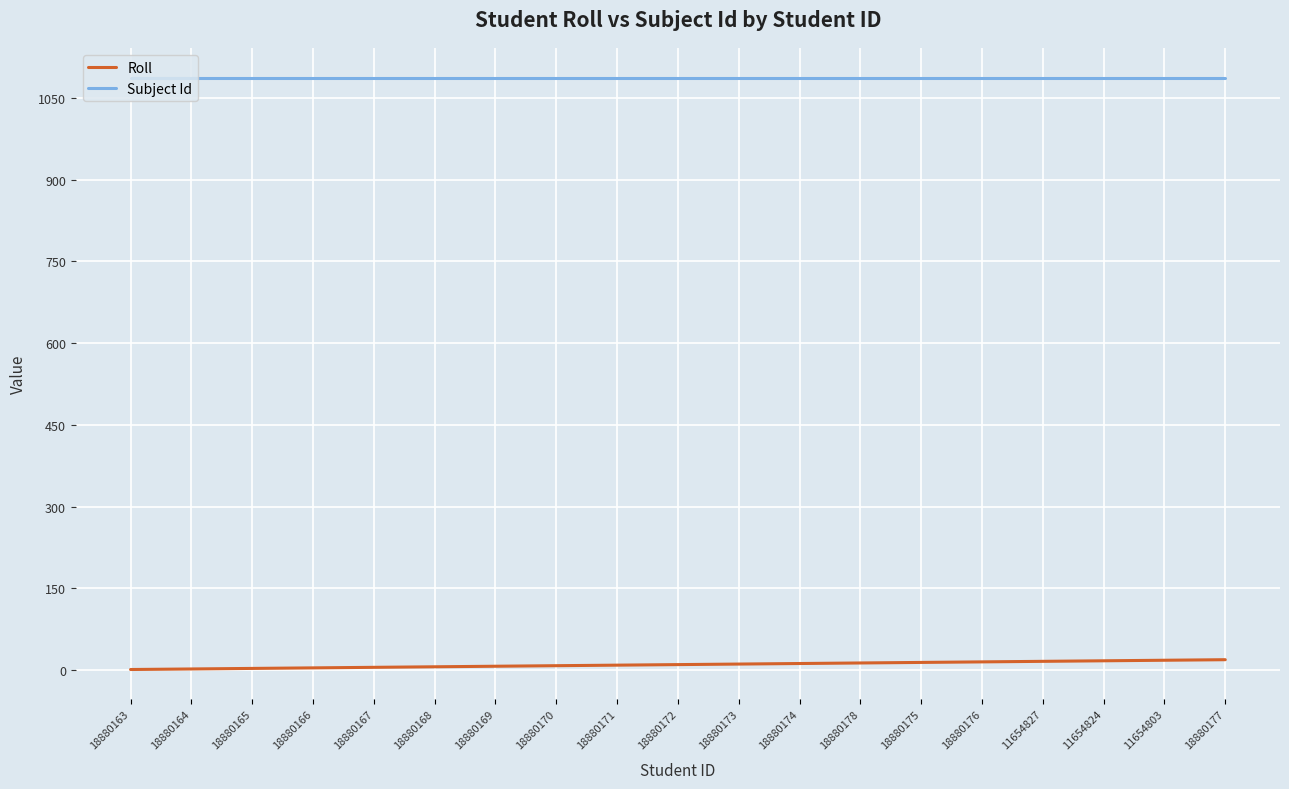

How many distinct data groups are displayed?

2